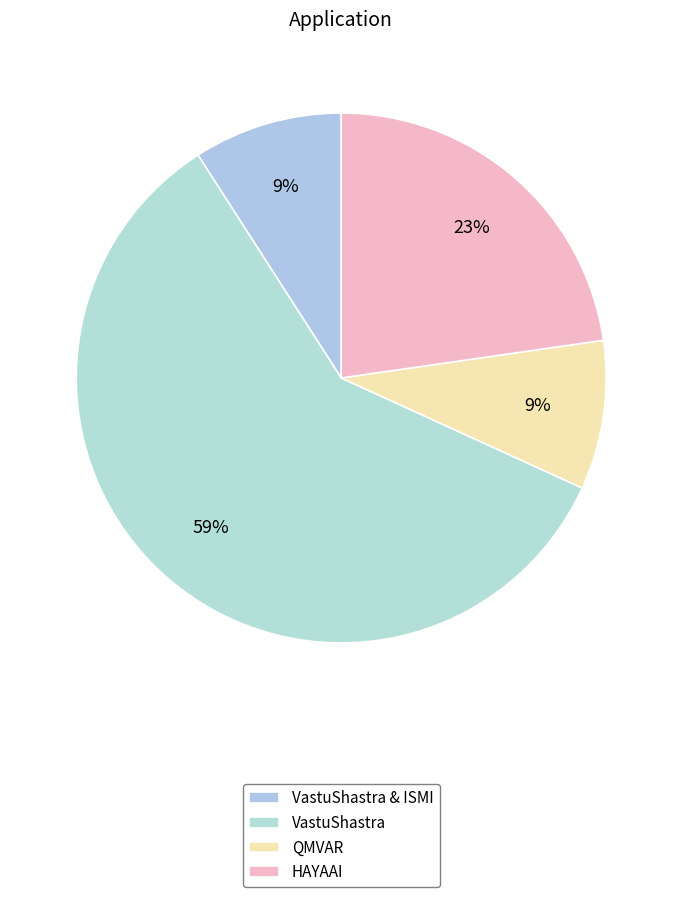

What percentage is the VastuShastra & ISMI slice, to the nearest percent?

9%